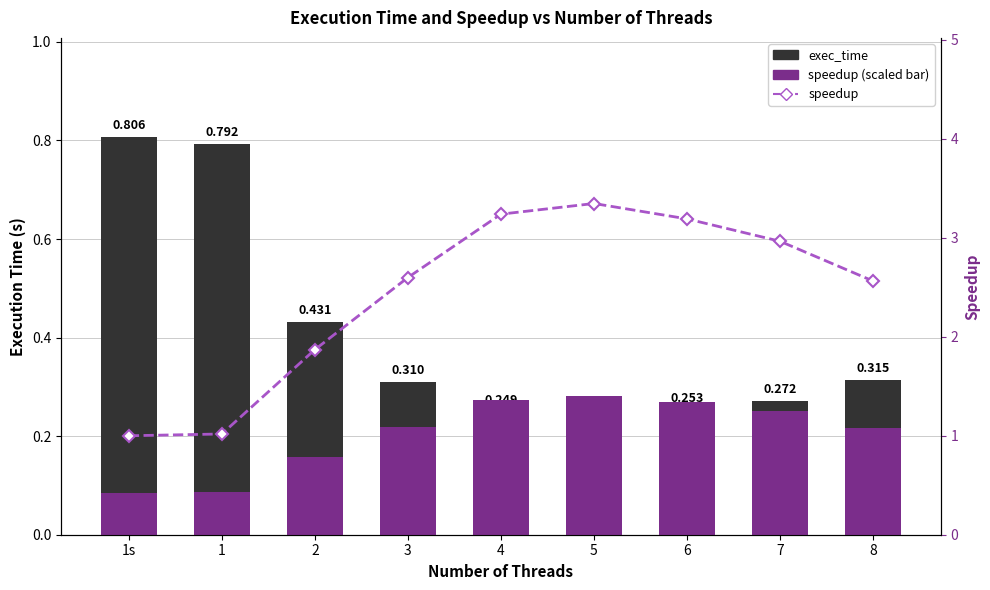

The exec_time series shows 0.2 at 5. True or false?

True